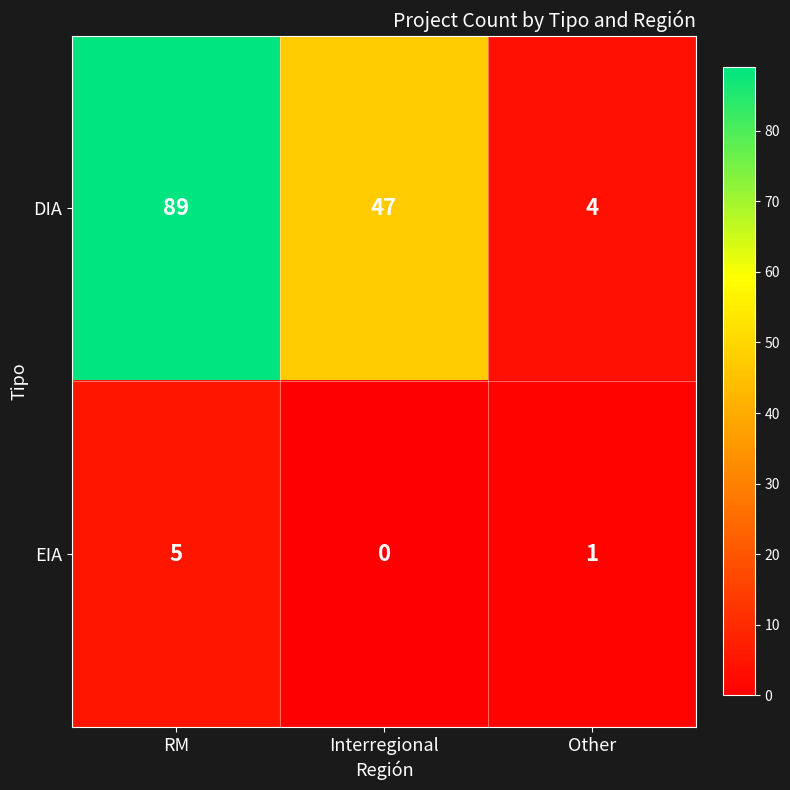

The DIA series shows 89 at RM. True or false?

True